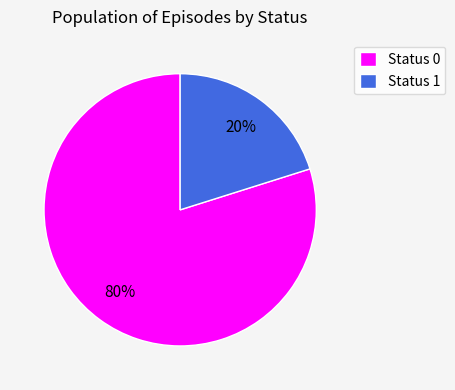

Is it true that Status 1 is 29% of the pie?

False